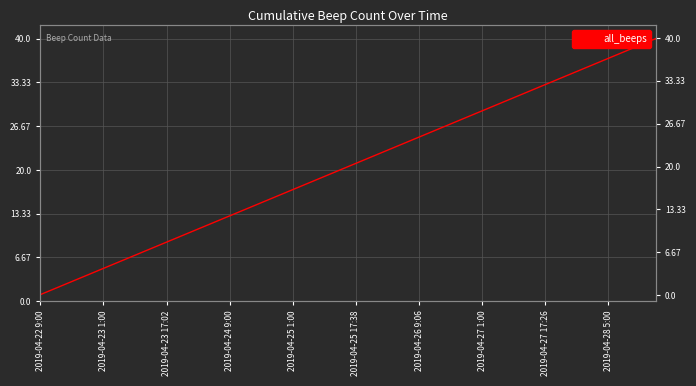

How many values exceed 21?

19